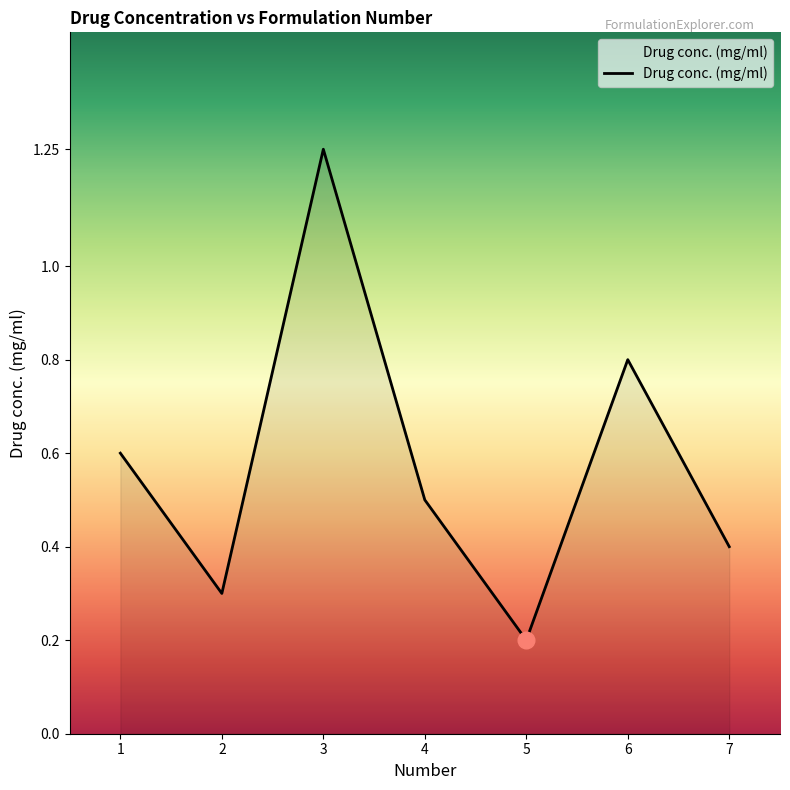

Which label corresponds to the largest value in the chart?

3